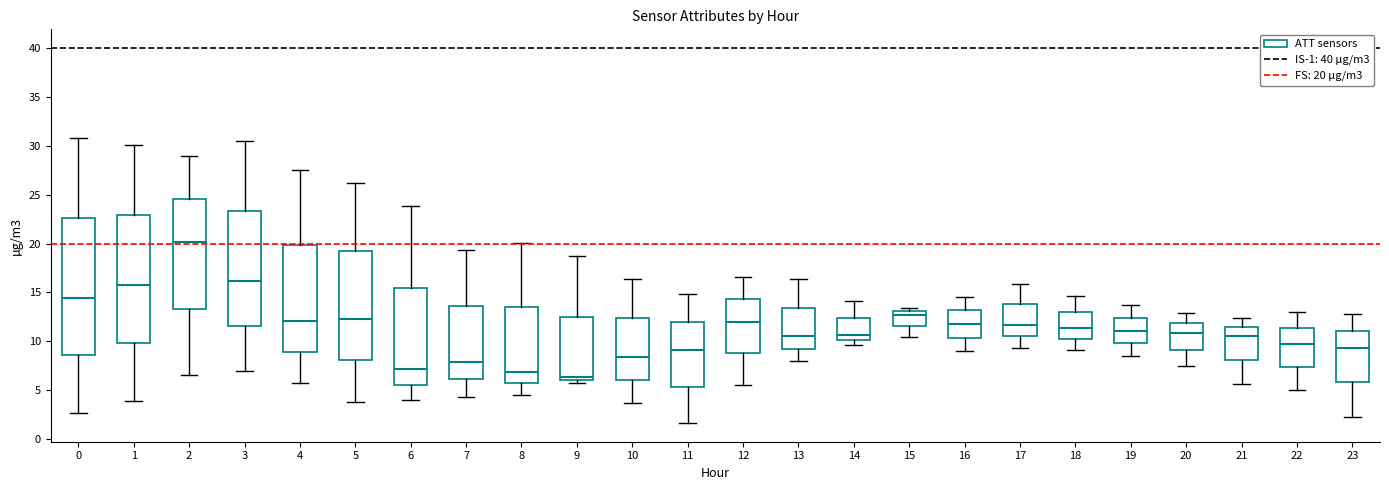

Reading left to right, transcribe this box plot: for each box, give where its median line is, the range the box spans, and where its two whiskers end, as read against the y-axis. The values are not printed on the chart, so give them approximately, as read against the axis.

0: median 14.5, box 8.5 to 22.5, whiskers 2.5 to 31.0
1: median 16.0, box 10.0 to 23.0, whiskers 4.0 to 30.0
2: median 20.0, box 13.5 to 24.5, whiskers 6.5 to 29.0
3: median 16.0, box 11.5 to 23.5, whiskers 7.0 to 30.5
4: median 12.0, box 9.0 to 20.0, whiskers 6.0 to 27.5
5: median 12.5, box 8.0 to 19.0, whiskers 4.0 to 26.0
6: median 7.0, box 5.5 to 15.5, whiskers 4.0 to 24.0
7: median 8.0, box 6.0 to 13.5, whiskers 4.5 to 19.5
8: median 7.0, box 5.5 to 13.5, whiskers 4.5 to 20.0
9: median 6.5, box 6.0 to 12.5, whiskers 5.5 to 18.5
10: median 8.5, box 6.0 to 12.5, whiskers 3.5 to 16.5
11: median 9.0, box 5.5 to 12.0, whiskers 1.5 to 15.0
12: median 12.0, box 9.0 to 14.5, whiskers 5.5 to 16.5
13: median 10.5, box 9.0 to 13.5, whiskers 8.0 to 16.5
14: median 10.5, box 10.0 to 12.5, whiskers 9.5 to 14.0
15: median 12.5, box 11.5 to 13.0, whiskers 10.5 to 13.5
16: median 12.0, box 10.5 to 13.0, whiskers 9.0 to 14.5
17: median 11.5, box 10.5 to 14.0, whiskers 9.5 to 16.0
18: median 11.5, box 10.0 to 13.0, whiskers 9.0 to 14.5
19: median 11.0, box 10.0 to 12.5, whiskers 8.5 to 13.5
20: median 11.0, box 9.0 to 12.0, whiskers 7.5 to 13.0
21: median 10.5, box 8.0 to 11.5, whiskers 5.5 to 12.5
22: median 9.5, box 7.5 to 11.5, whiskers 5.0 to 13.0
23: median 9.5, box 6.0 to 11.0, whiskers 2.5 to 13.0